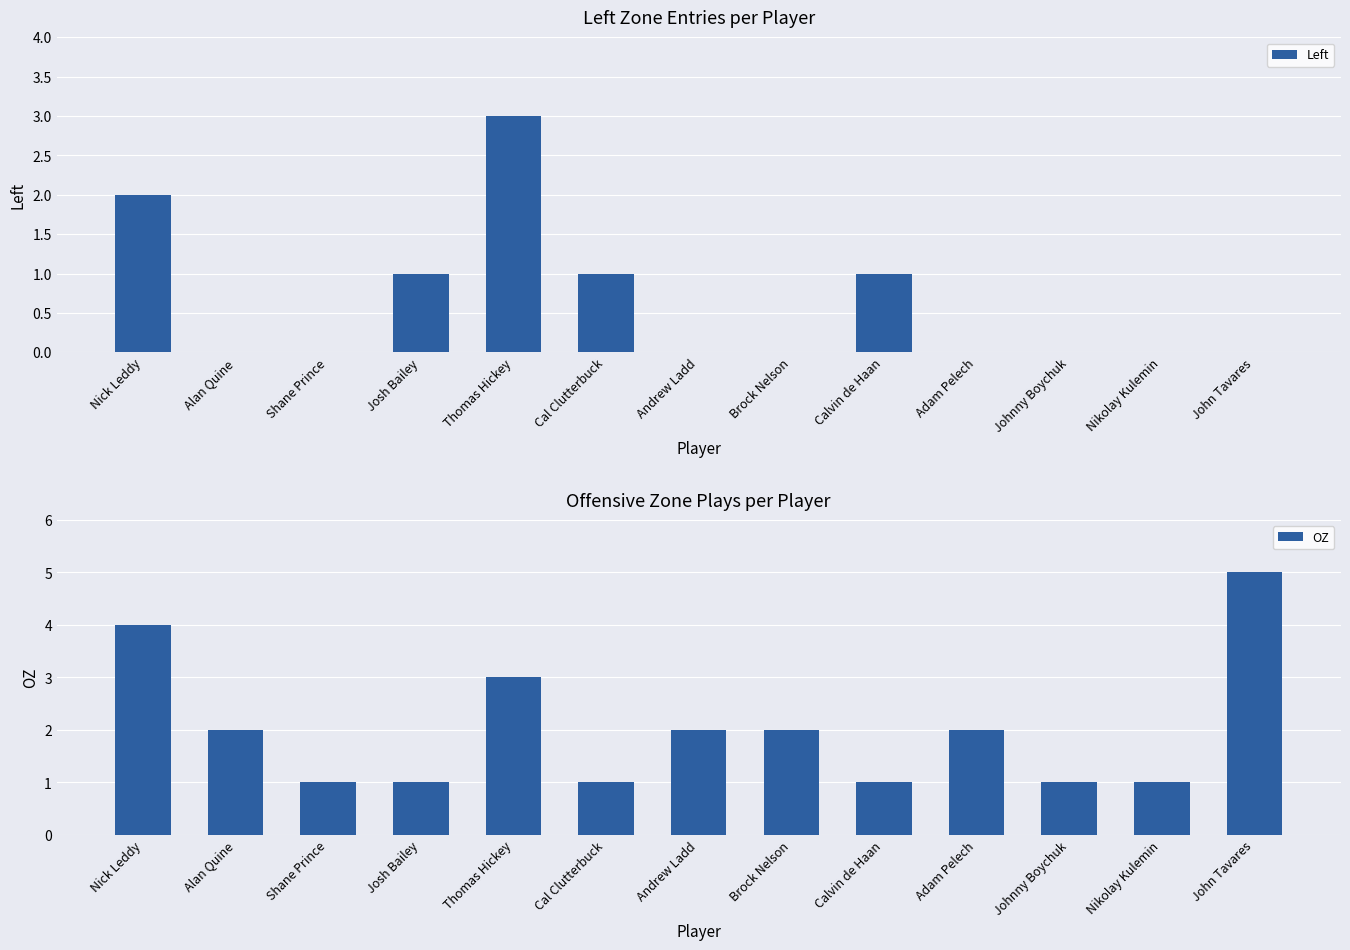

What is the label of the 13th bar from the left?

John Tavares